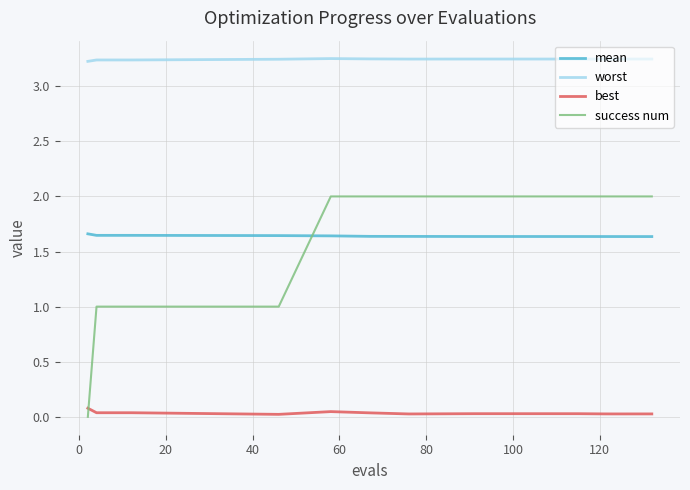

True or false: worst and best intersect in this chart.

False